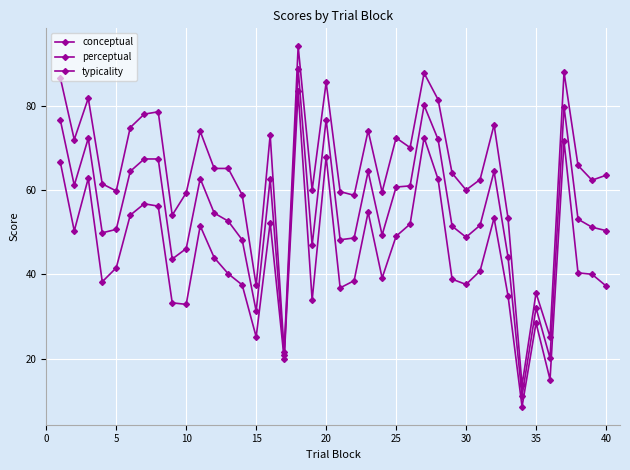

How many lines are shown in the chart?

3